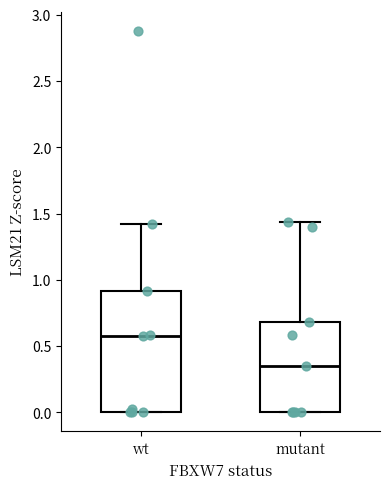

Which box has the lowest median line?

mutant